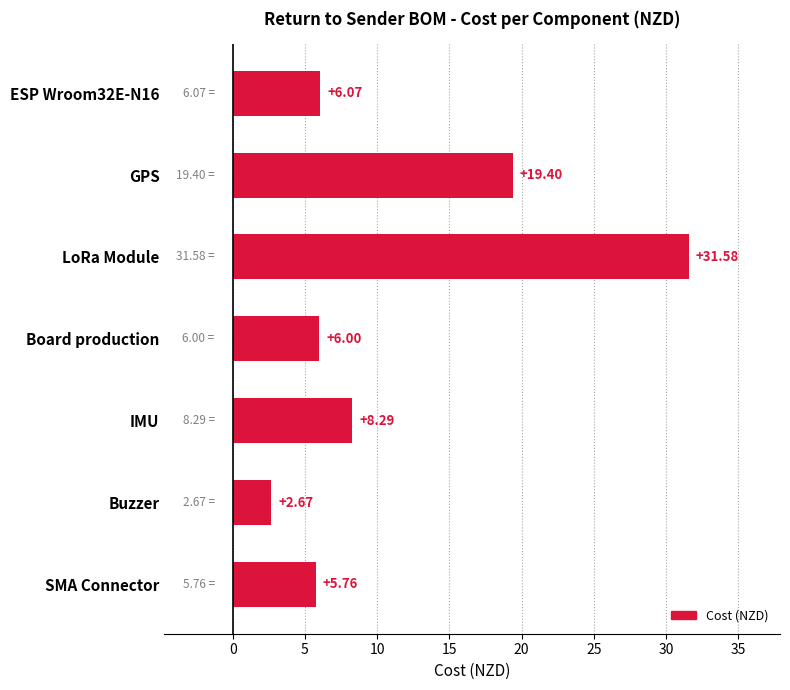

List the labels in order of value, smallest first.

Buzzer, SMA Connector, Board production, ESP Wroom32E-N16, IMU, GPS, LoRa Module